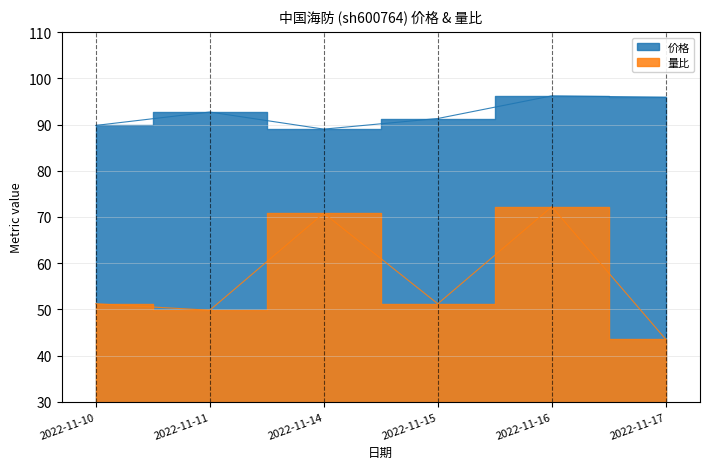

Between 2022-11-15 and 2022-11-14, which is larger?

2022-11-15